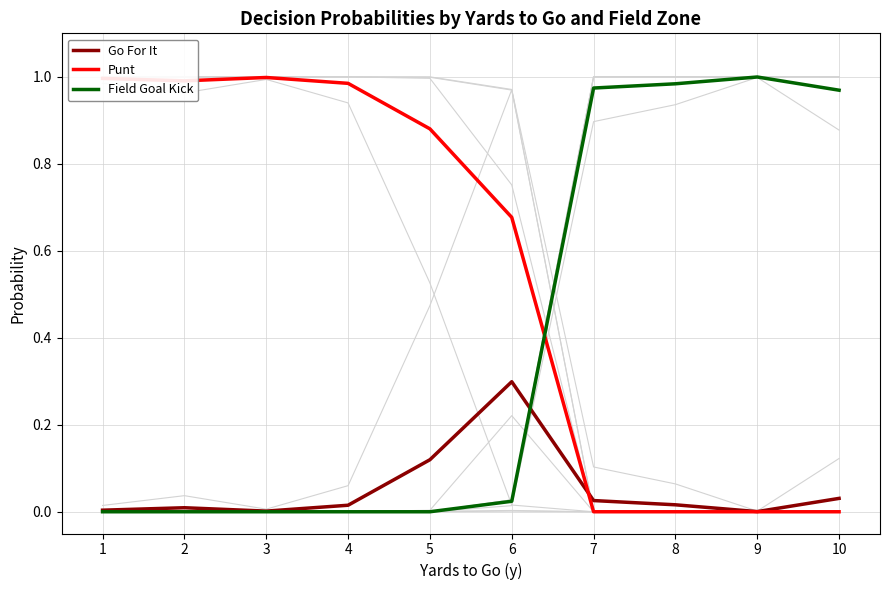

True or false: Field Goal Kick and Punt cross at least once.

True